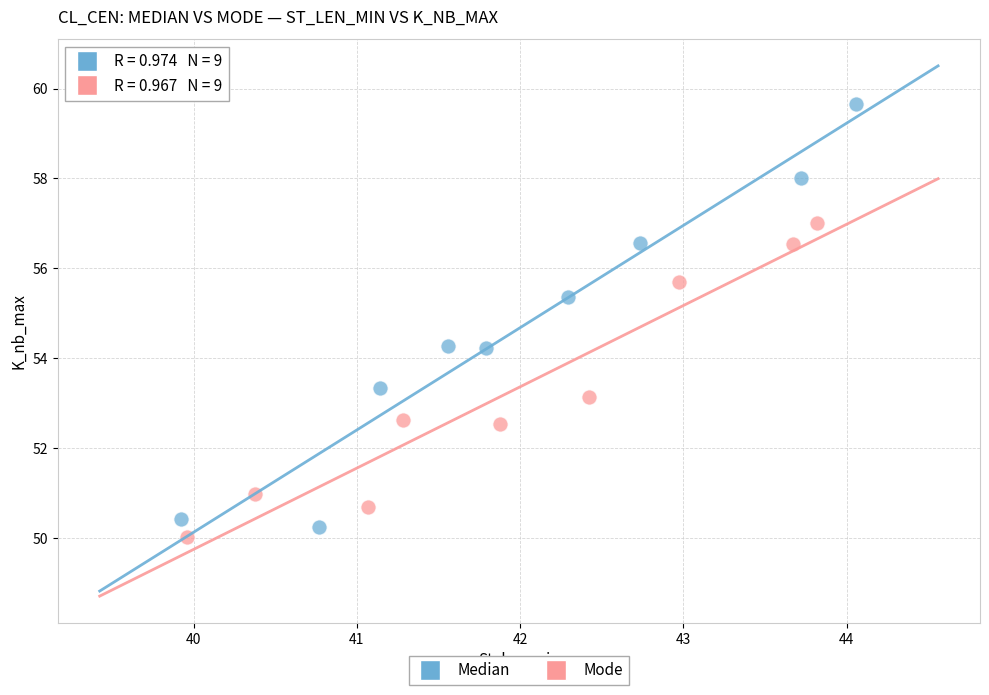

Which series reaches the minimum Y coordinate?

Mode